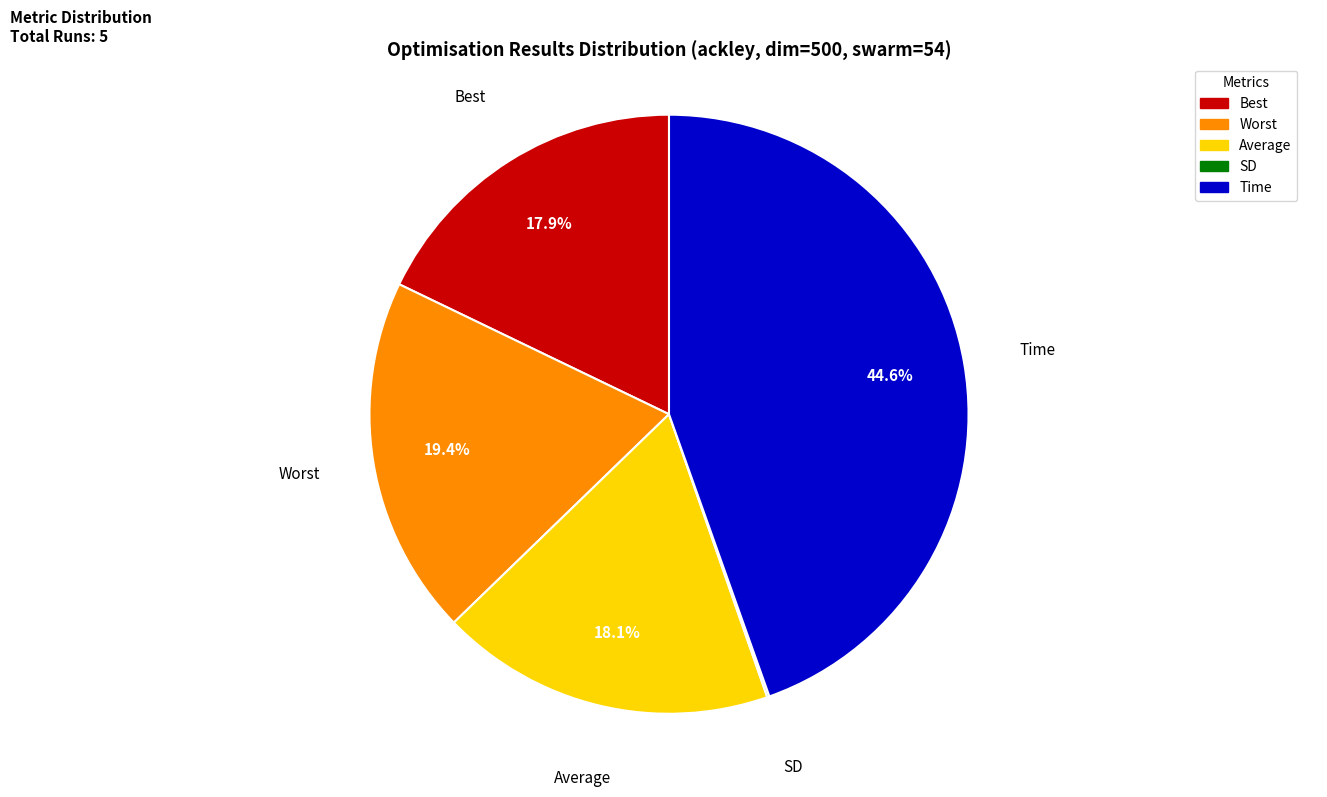

Which slice is the largest?

Time